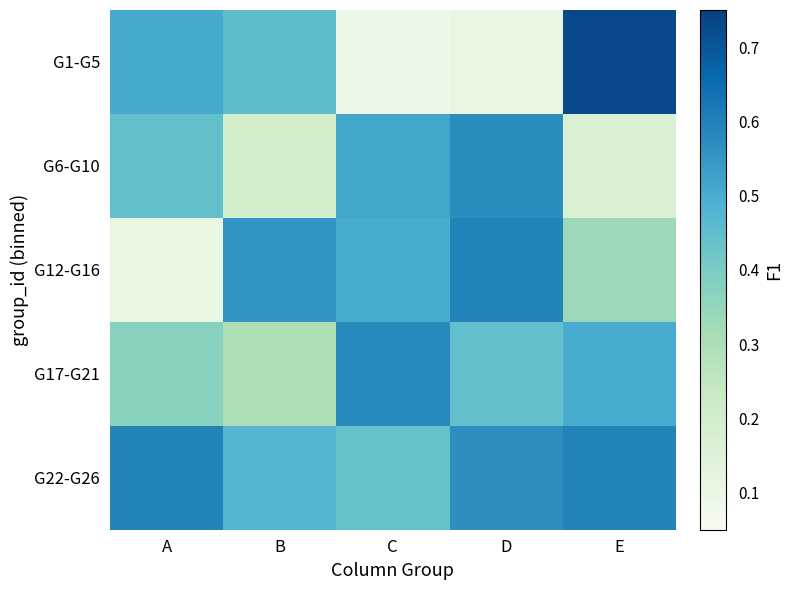

Reading left to right, what are all the values shown in this chart?

G1-G5: A=0.5	B=0.5	C=0.1	D=0.1	E=0.7
G6-G10: A=0.4	B=0.2	C=0.5	D=0.6	E=0.2
G12-G16: A=0.1	B=0.6	C=0.5	D=0.6	E=0.3
G17-G21: A=0.4	B=0.3	C=0.6	D=0.4	E=0.5
G22-G26: A=0.6	B=0.5	C=0.4	D=0.6	E=0.6